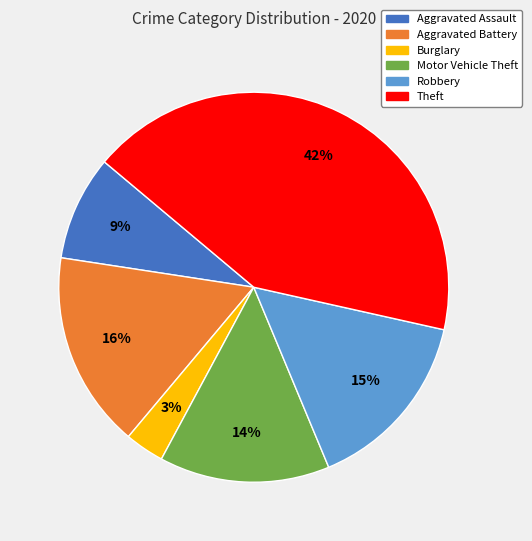

Is there a majority slice in this chart?

No